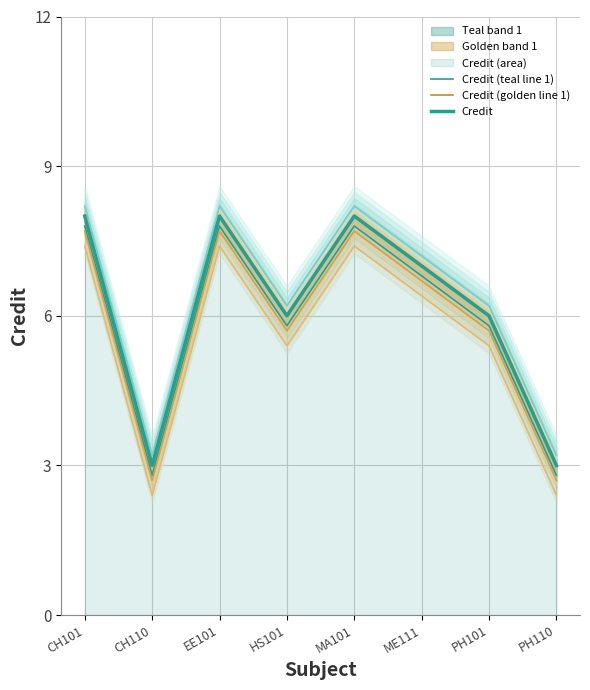

How many interior local valleys does the Credit (golden line 1) series have?

2